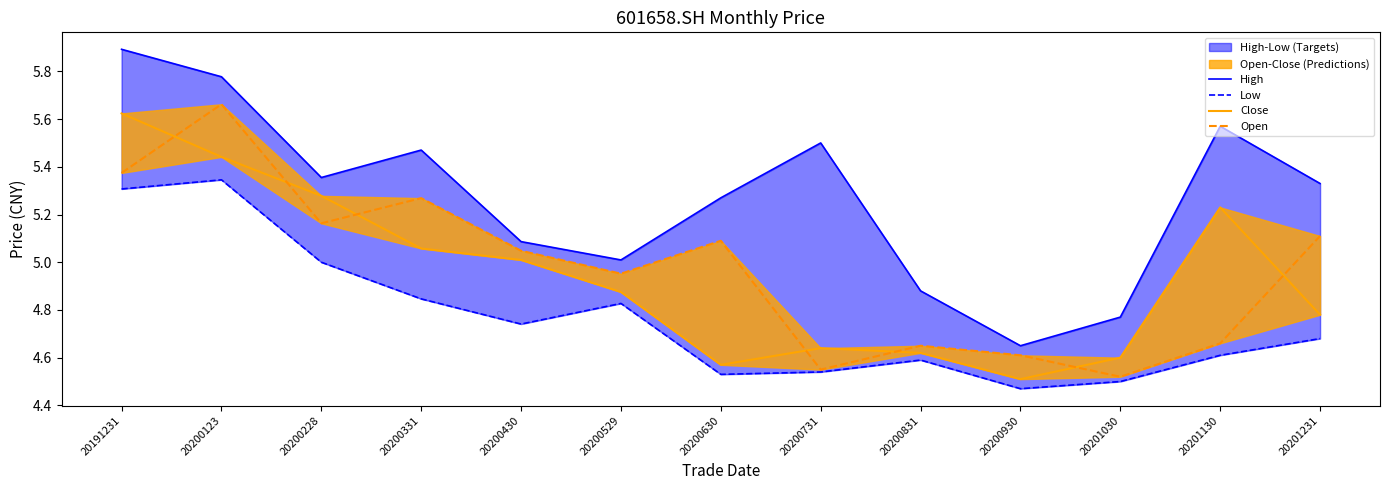

At how many categories does at least one series exceed 5?

10